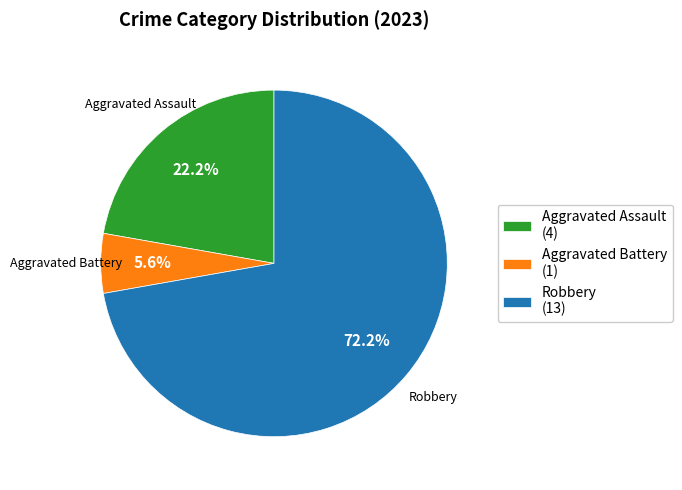

Which slice represents more than half of the pie?

Robbery (13)